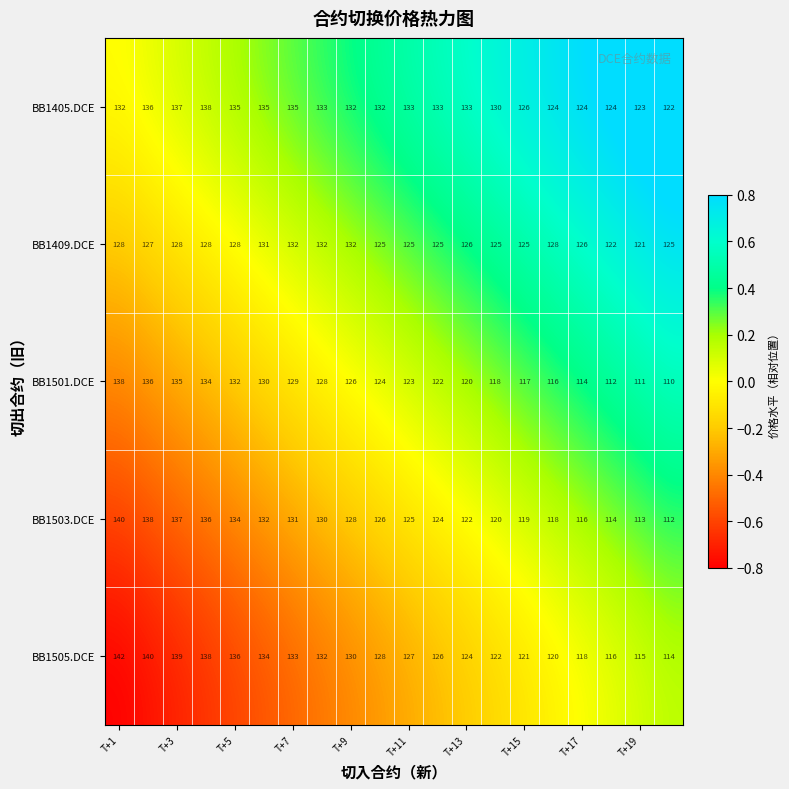

What is the maximum value for BB1501.DCE?

138